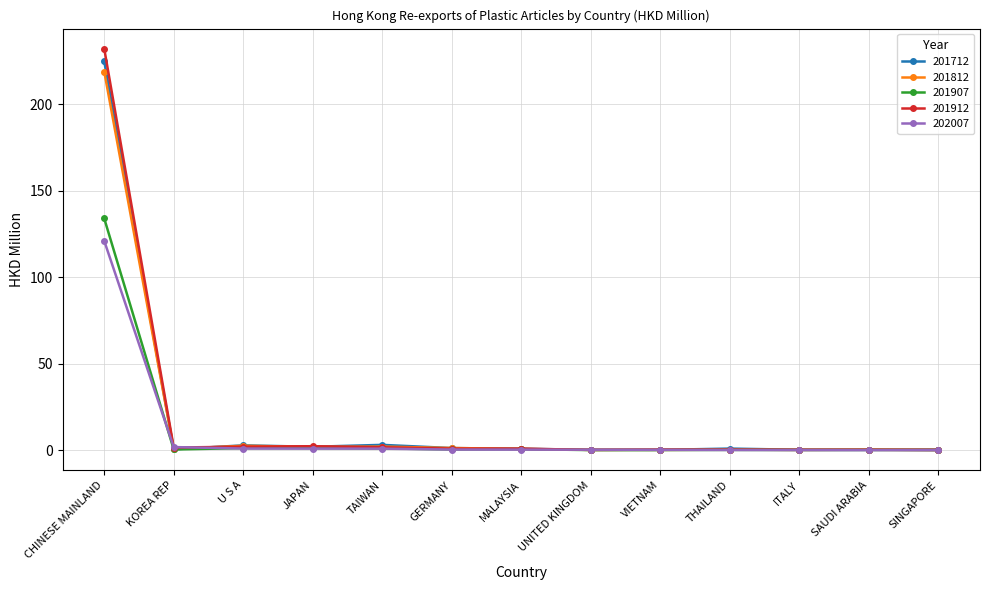

The value of 201907 at CHINESE MAINLAND is 134.1. True or false?

True